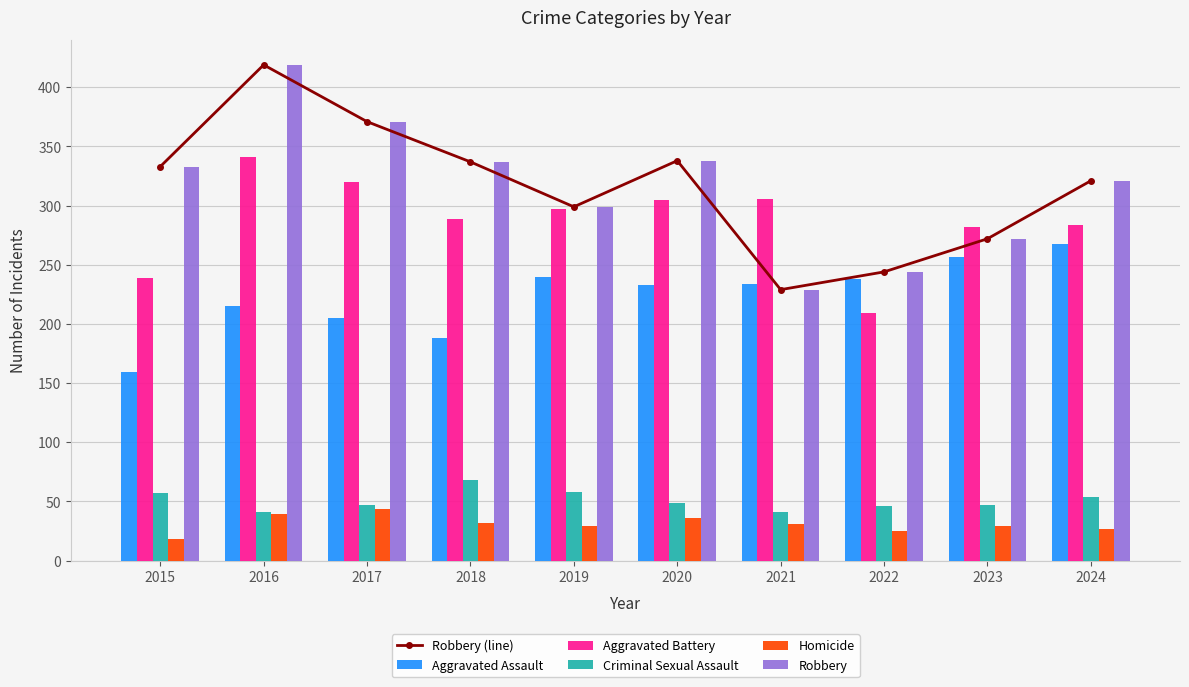

Count the number of data series in this chart.

6